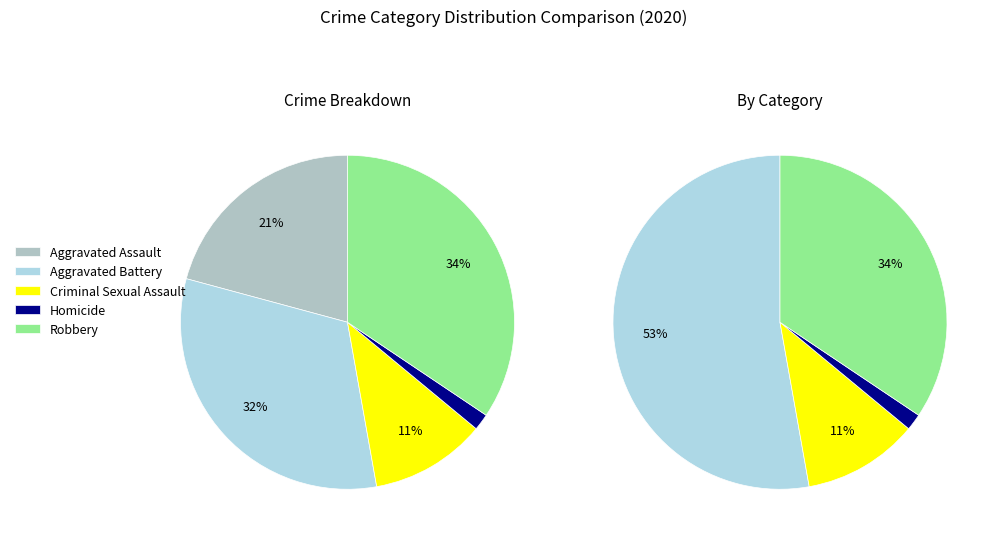

Which slice is the smallest?

Homicide